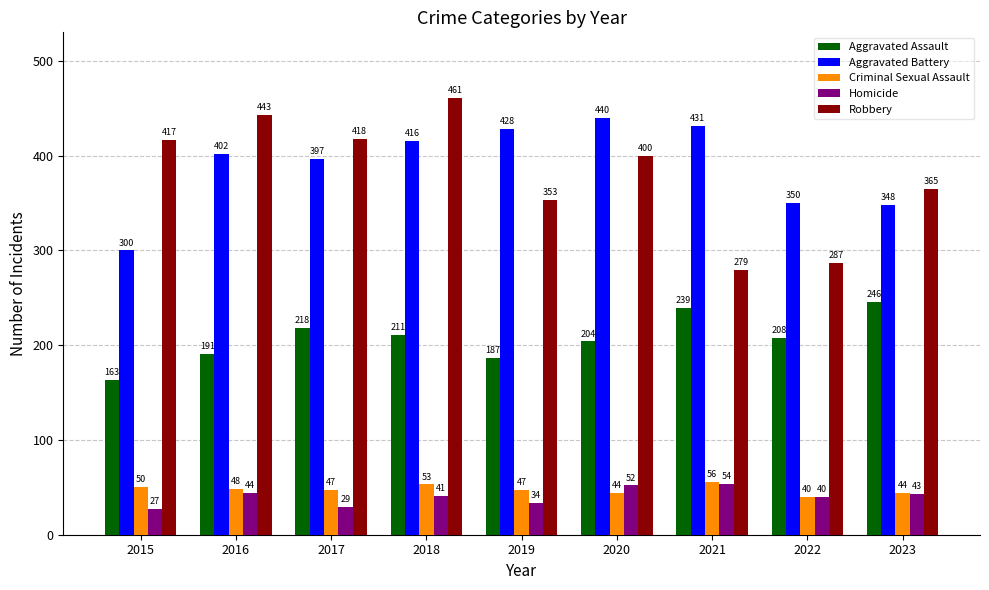

True or false: Criminal Sexual Assault has a value of 73 at 2023.

False